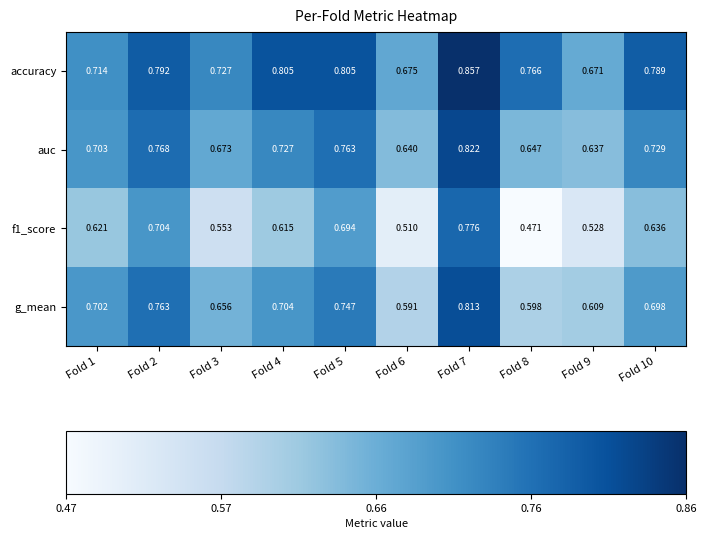

Is the value of g_mean at Fold 2 greater than the value of auc at Fold 9?

Yes